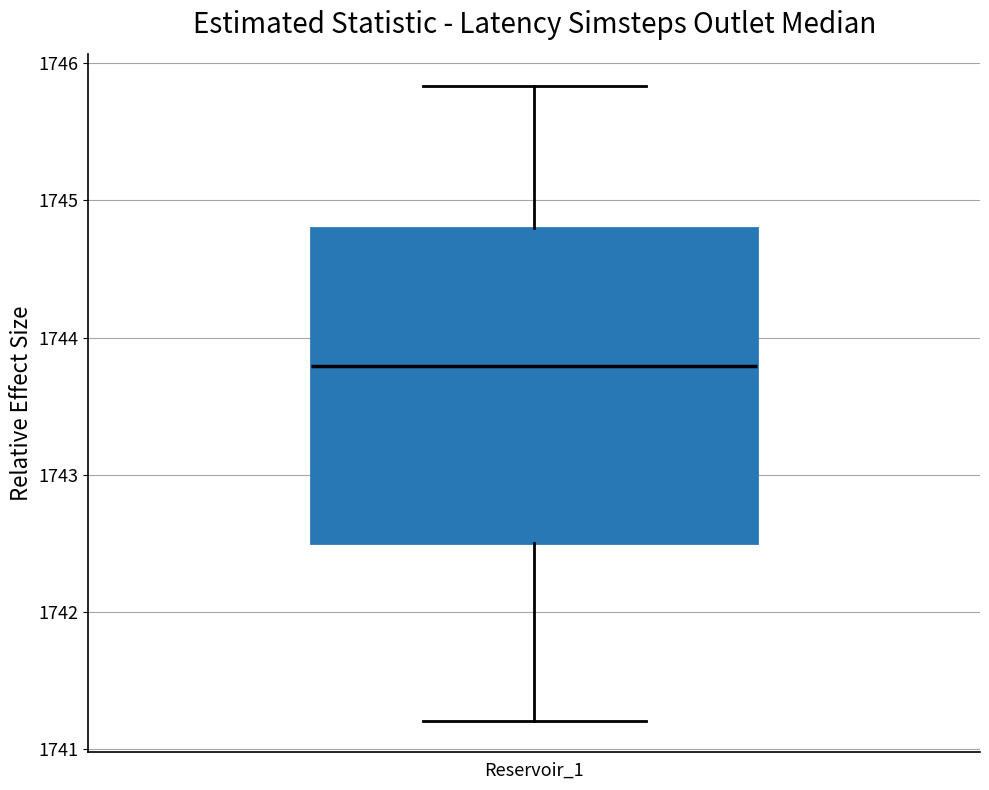

Read this box plot against the y-axis: the position of the median line, the range covered by the box, and the ends of both whiskers. The values are not printed on the chart, so give them approximately, as read against the axis.

median 1743.8, box 1742.5 to 1744.8, whiskers 1741.2 to 1745.8